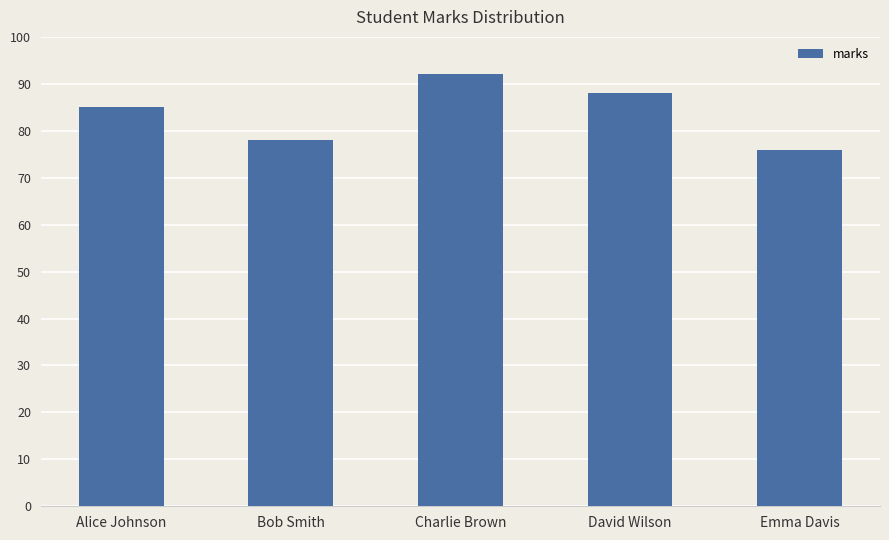

Is it true that the value at Bob Smith is 78?

True